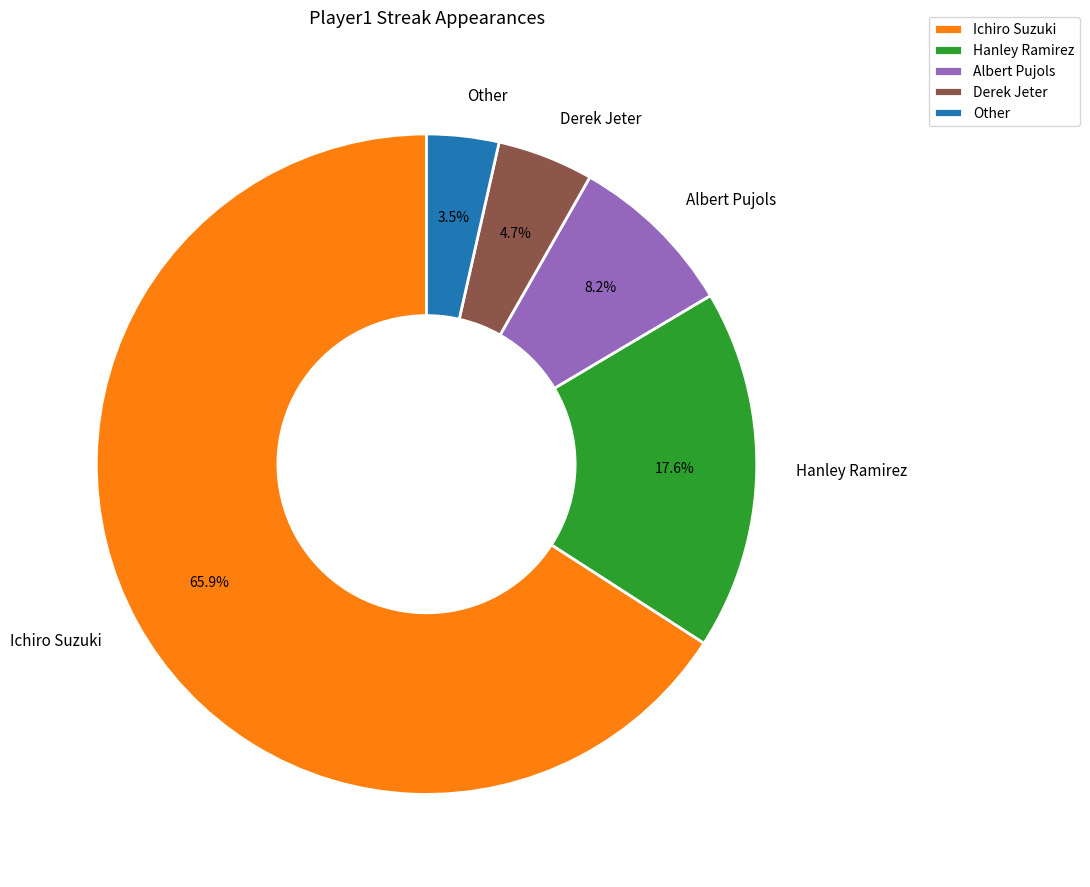

To the nearest percent, what is the combined percentage of Derek Jeter and Other?

8%